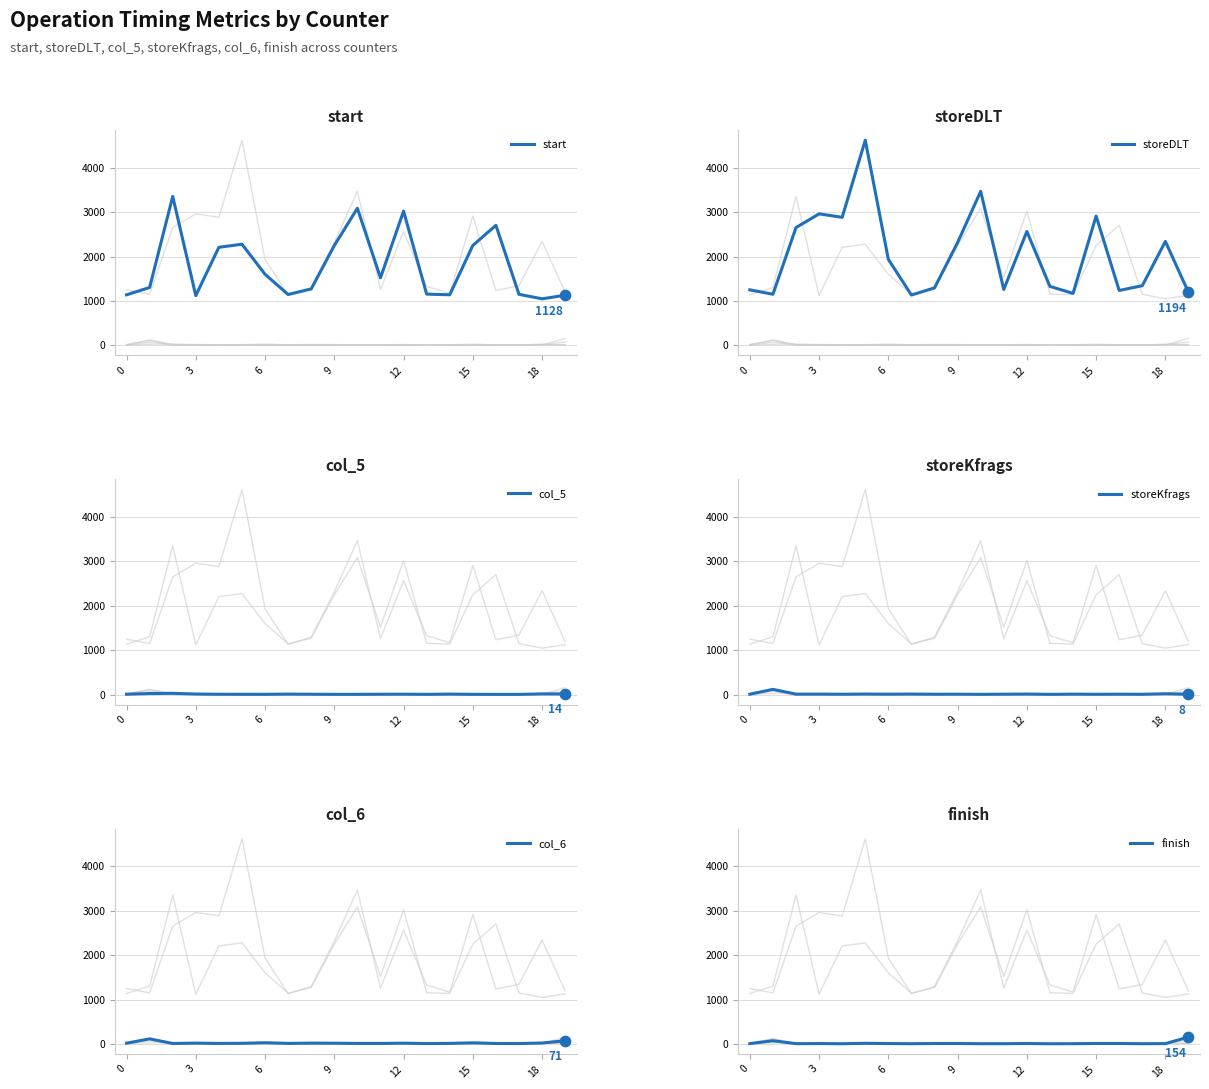

Which series has the widest spread of Y values?

storeDLT